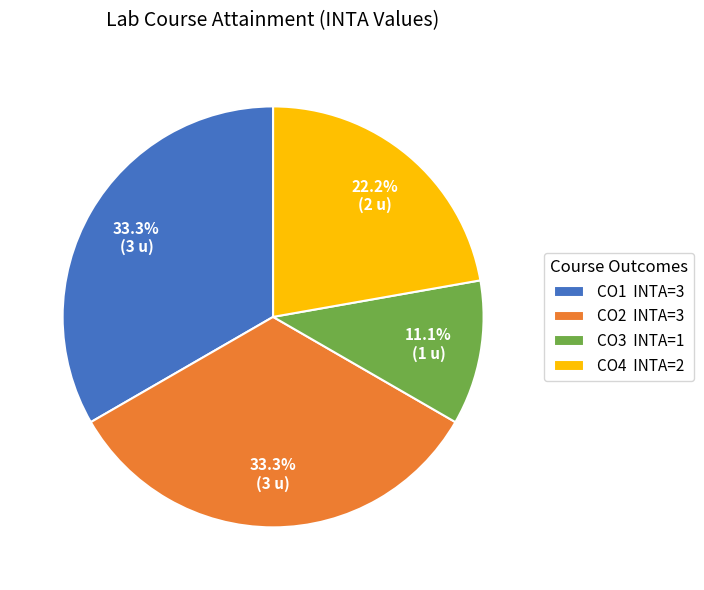

Between CO1 and CO4, which is larger?

CO1